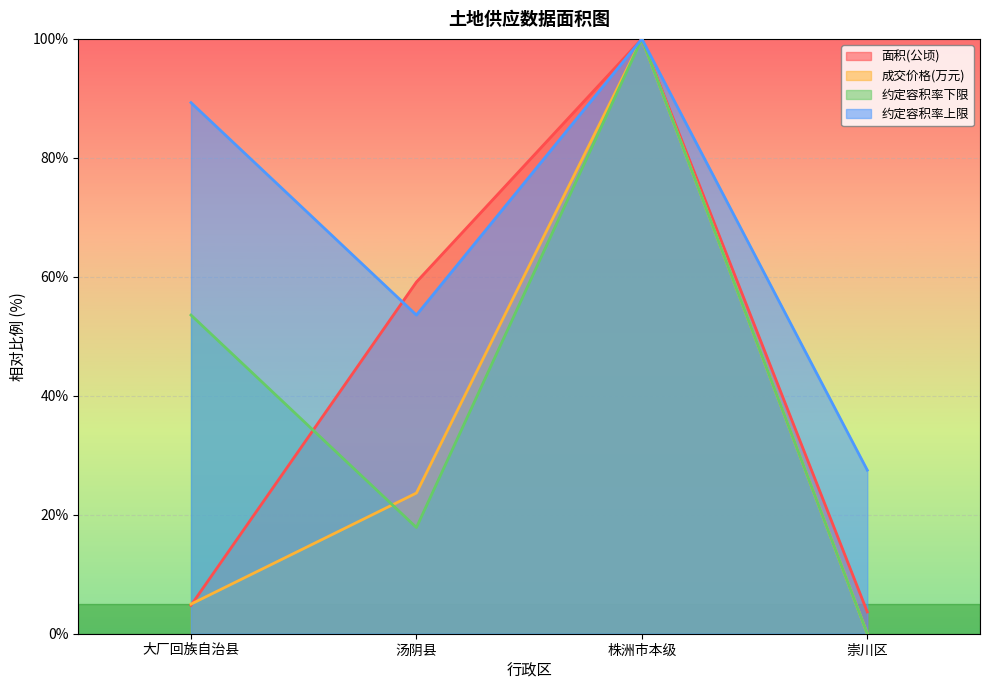

How many lines are shown in the chart?

4